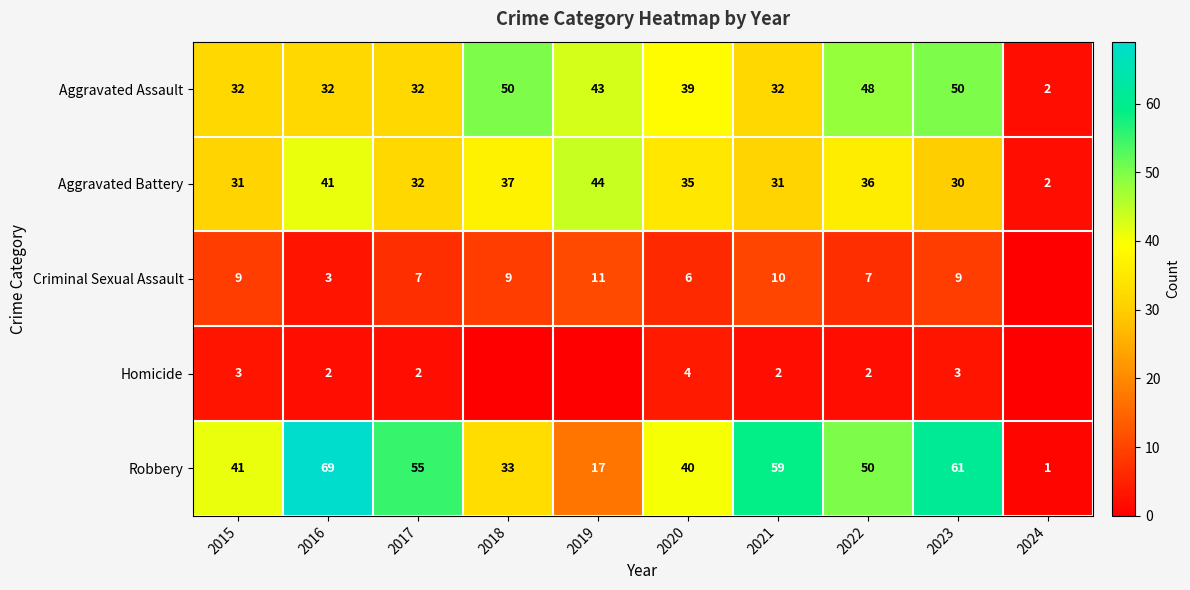

Read the Aggravated Battery value at 2023.

30